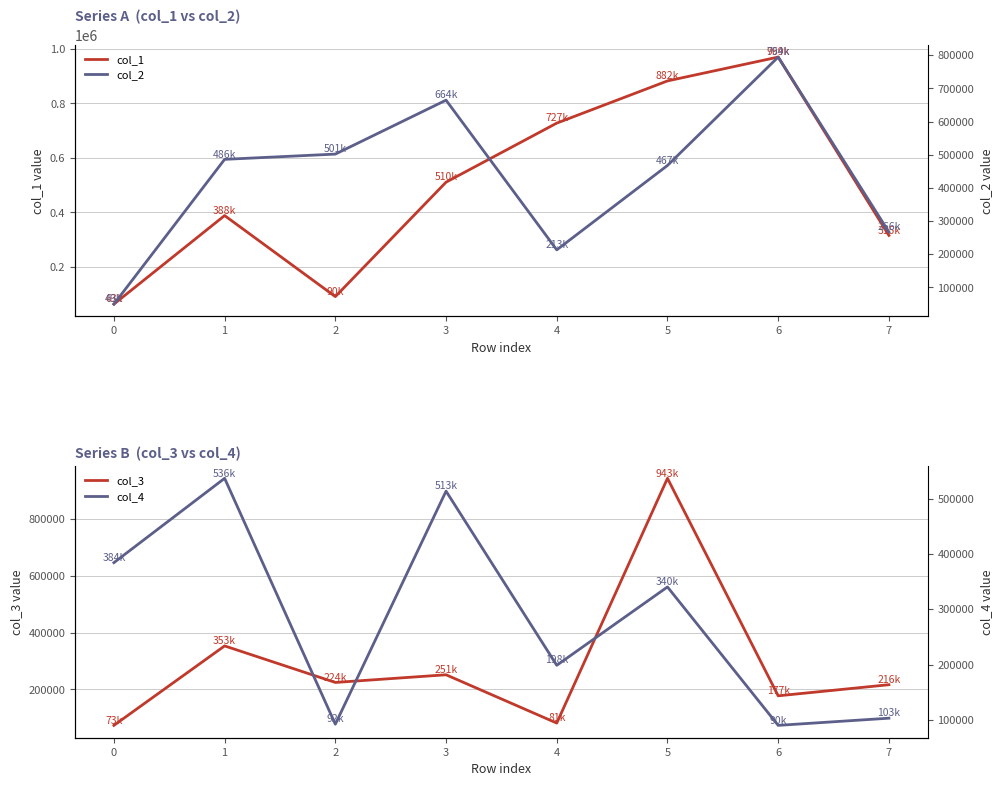

In col_1, how many points are lower than both neighbors (excluding endpoints)?

1